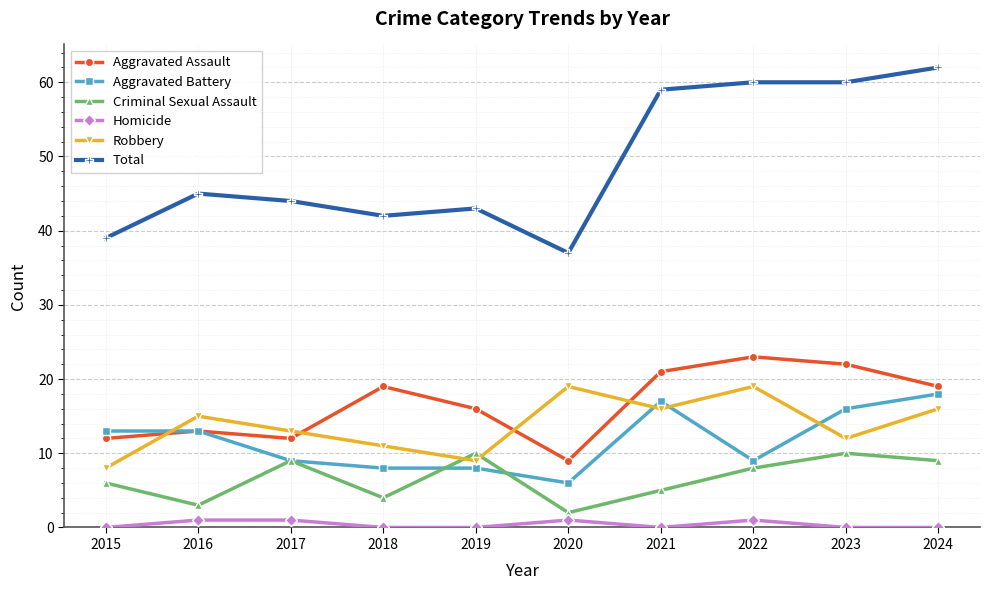

What is the sum of the Criminal Sexual Assault values at 2015 and 2023?

16